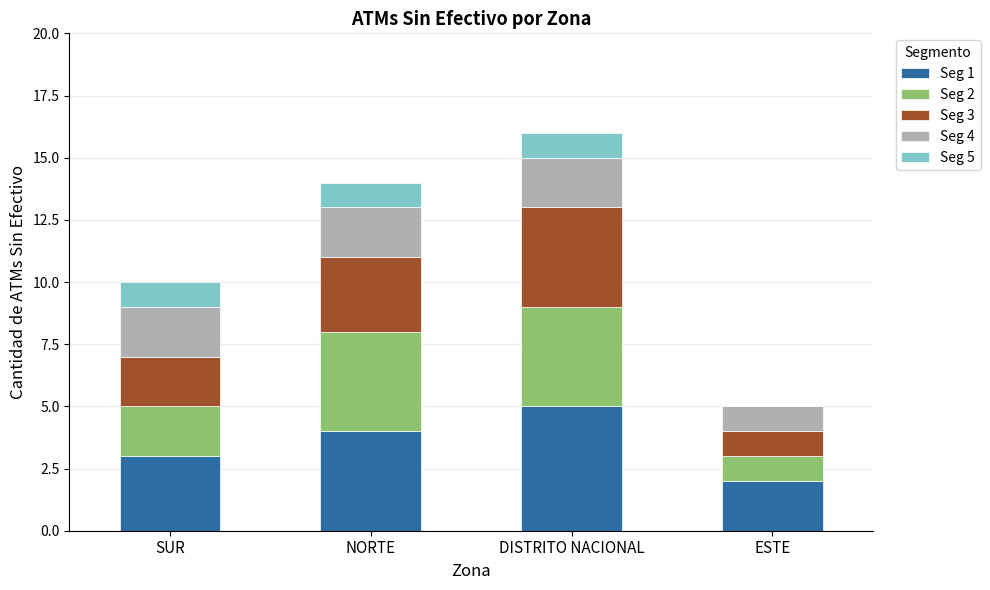

What is the total value across all series at NORTE?

14